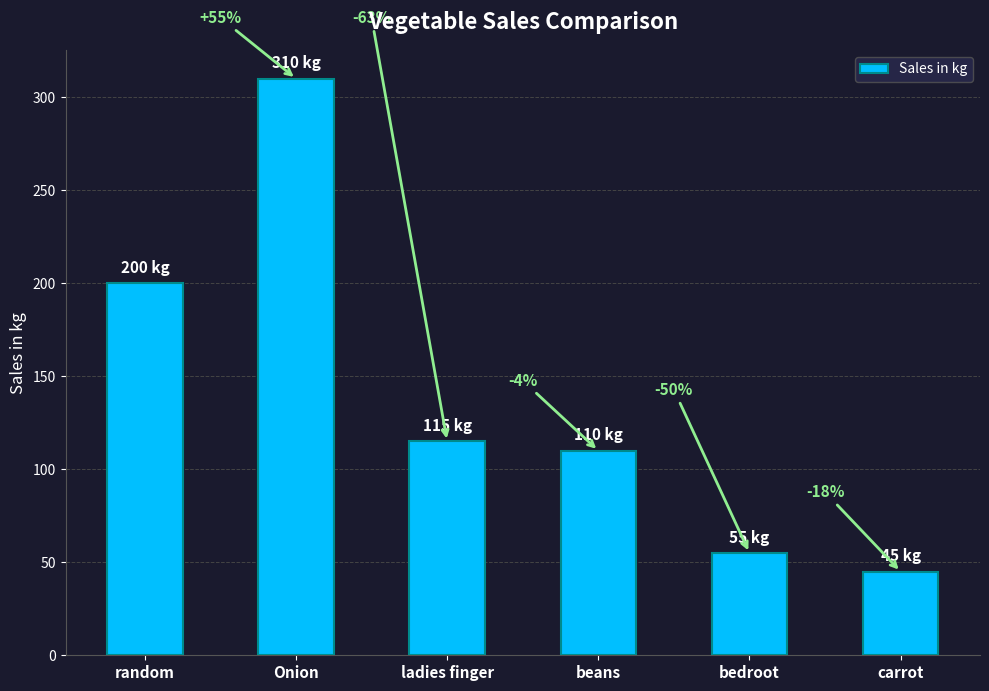

Does the chart contain any negative values?

No